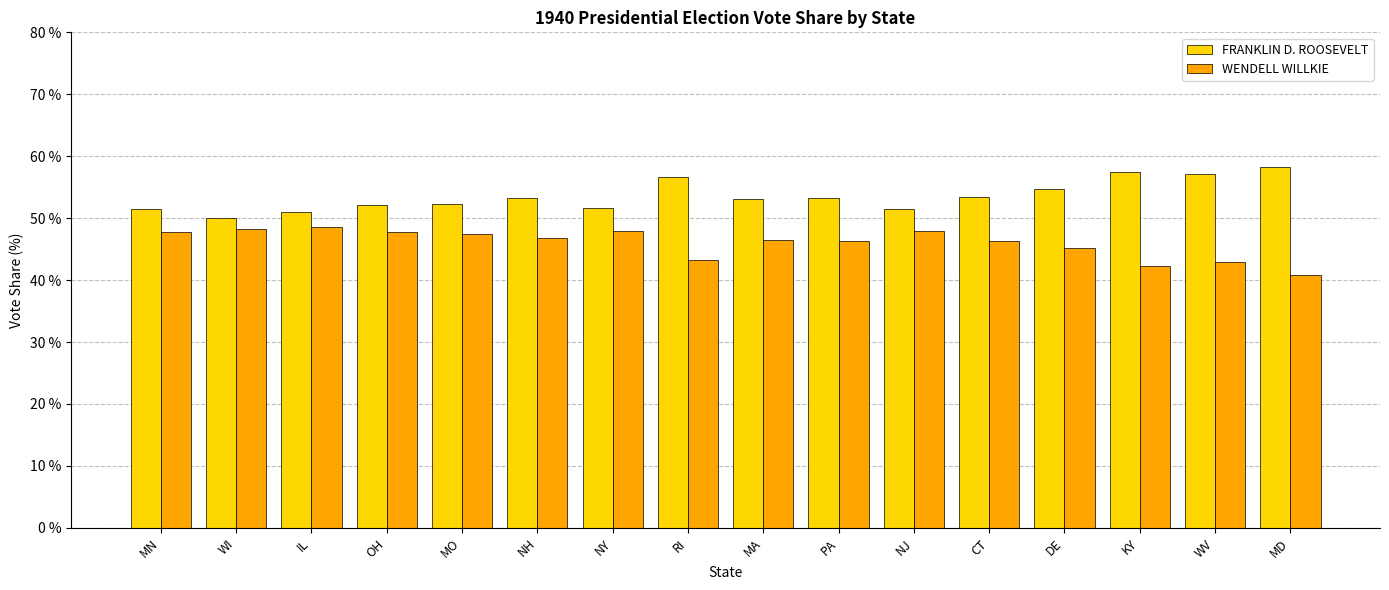

The WENDELL WILLKIE series shows 64.8 at MN. True or false?

False